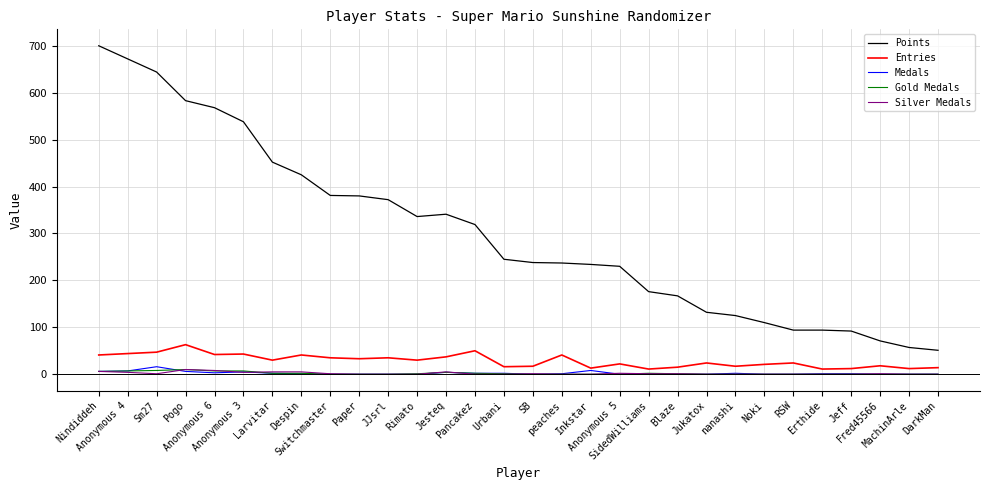

Which series has the largest total across all categories?

Points